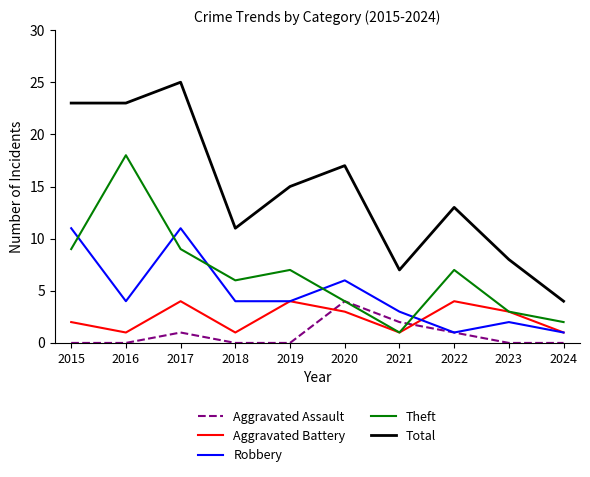

True or false: Total and Aggravated Battery cross at least once.

False